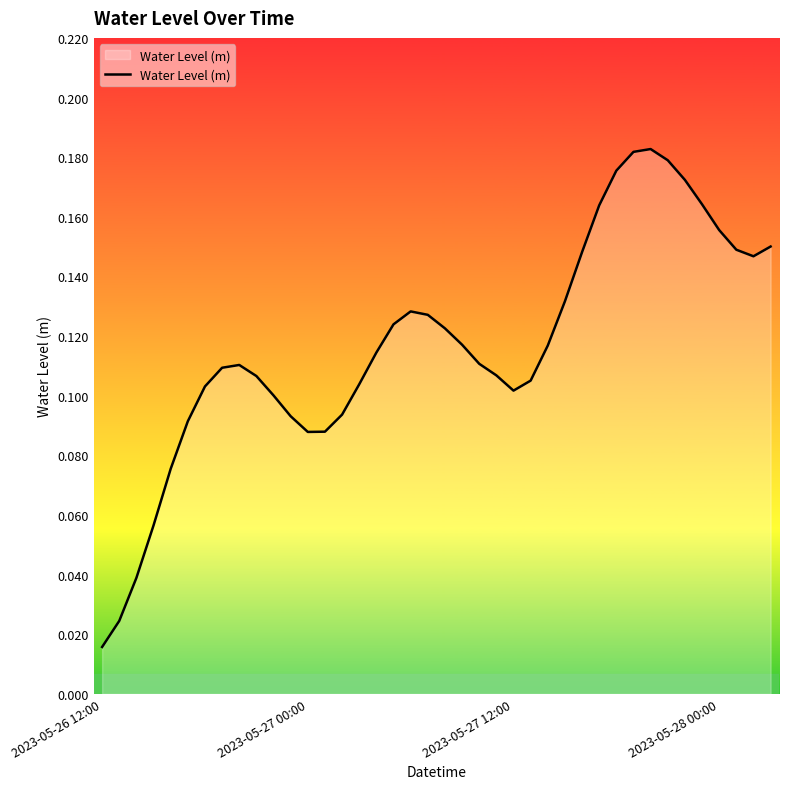

How many lines are shown in the chart?

1